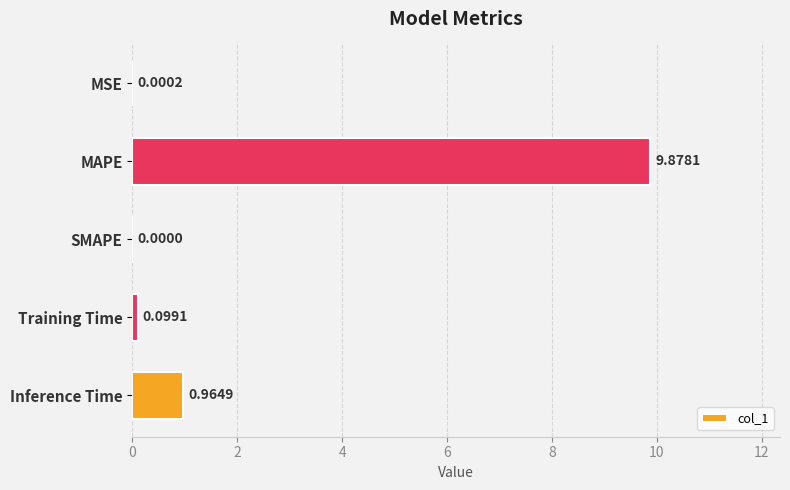

Does the chart contain stacked bars?

No